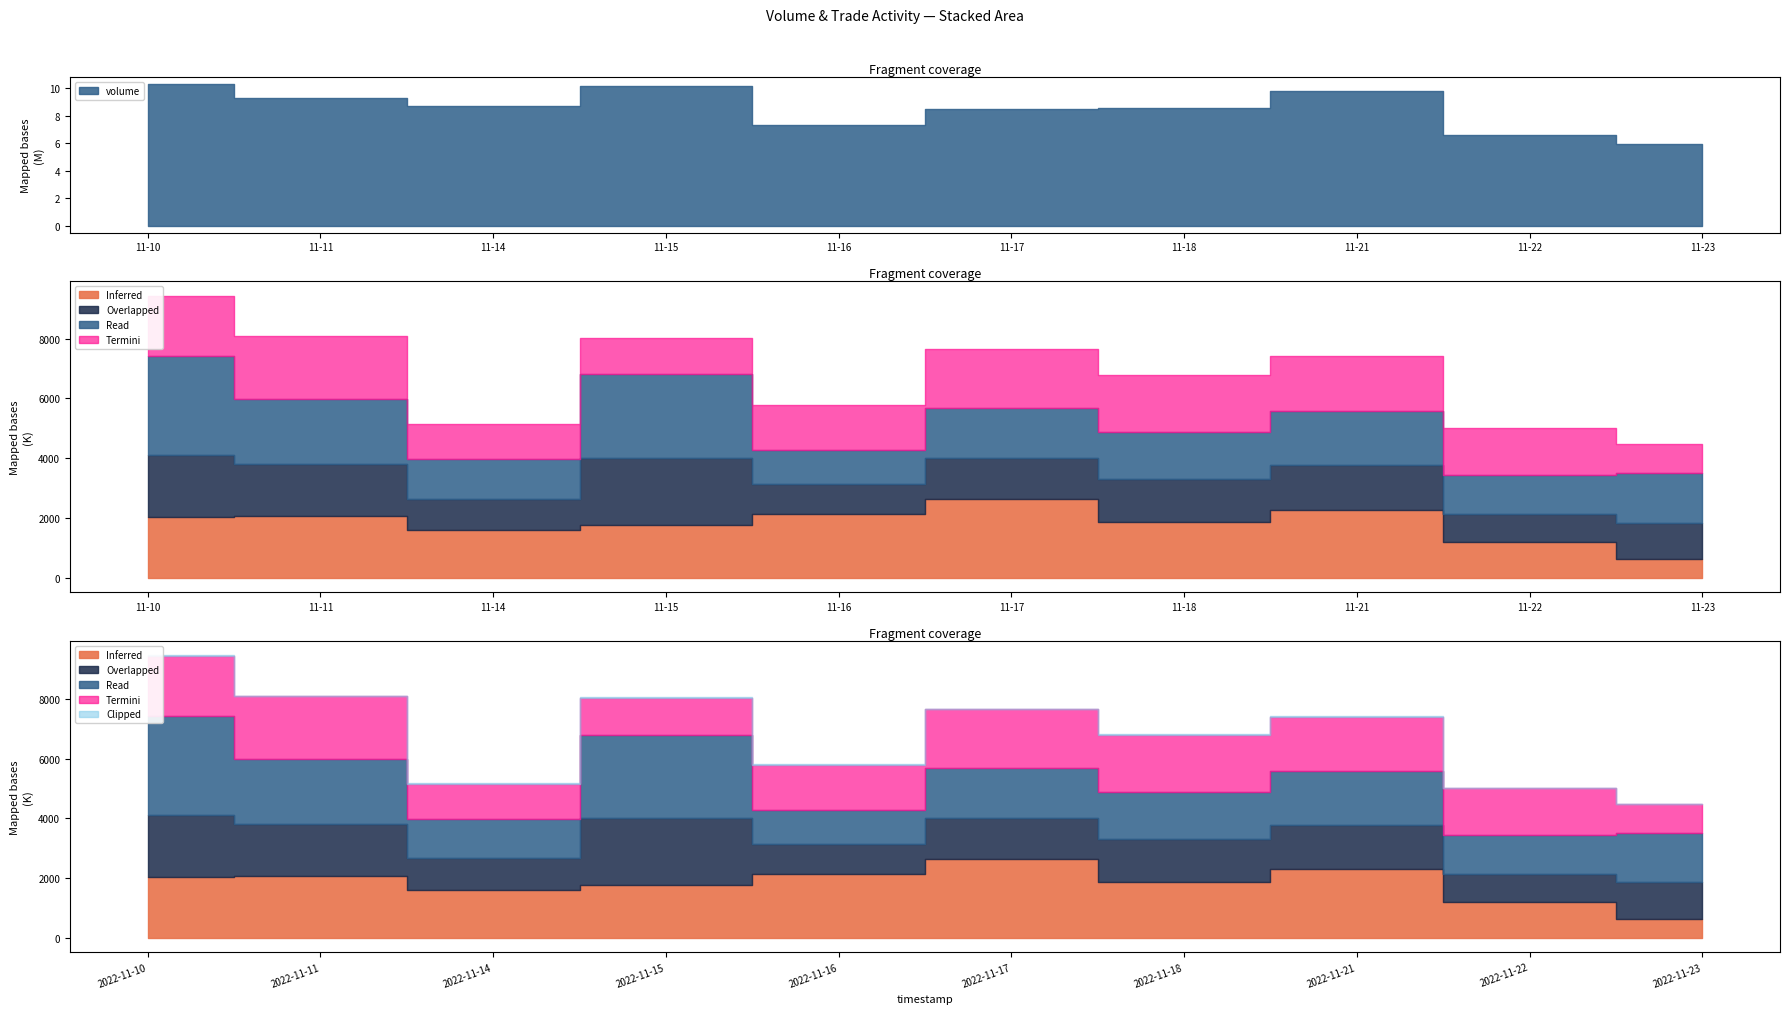

Reading left to right, list all the values displayed in this chart.

active_buy_volume: 2022-11-10=2031500	2022-11-11=2061668	2022-11-14=1608908	2022-11-15=1784900	2022-11-16=2155500	2022-11-17=2651300	2022-11-18=1863140	2022-11-21=2291872	2022-11-22=1203600	2022-11-23=643100
active_sell_volume: 2022-11-10=3322600	2022-11-11=2166092	2022-11-14=1321032	2022-11-15=2782188	2022-11-16=1130293	2022-11-17=1665400	2022-11-18=1592900	2022-11-21=1798180	2022-11-22=1296500	2022-11-23=1649368
un_active_buy_Volume: 2022-11-10=2071600	2022-11-11=1760700	2022-11-14=1051009	2022-11-15=2236700	2022-11-16=981800	2022-11-17=1365978	2022-11-18=1439600	2022-11-21=1498528	2022-11-22=953000	2022-11-23=1214968
un_active_sell_volume: 2022-11-10=2007900	2022-11-11=2095472	2022-11-14=1182900	2022-11-15=1226885	2022-11-16=1524400	2022-11-17=1964900	2022-11-18=1902100	2022-11-21=1813638	2022-11-22=1562100	2022-11-23=960718
volume: 2022-11-10=10297056	2022-11-11=9283425	2022-11-14=8689561	2022-11-15=10190097	2022-11-16=7345282	2022-11-17=8507434	2022-11-18=8573000	2022-11-21=9770326	2022-11-22=6574300	2022-11-23=5905542